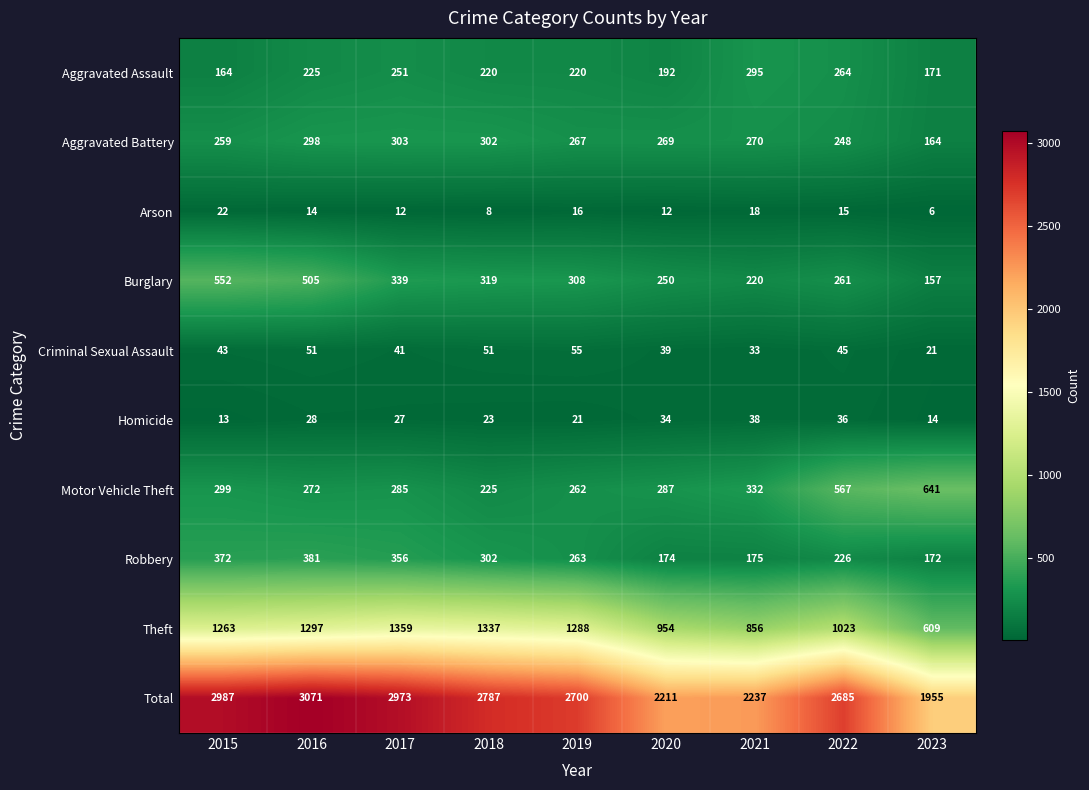

What is the smallest value displayed?

6